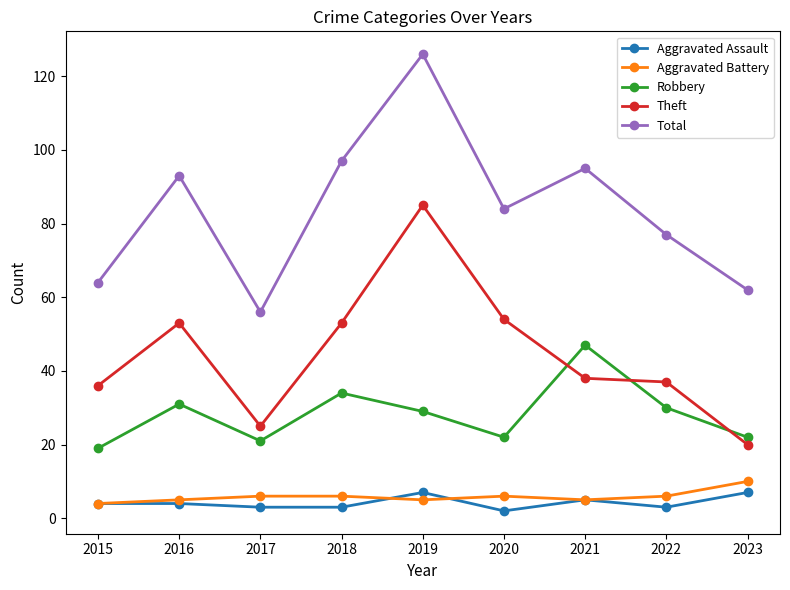

True or false: Theft and Total cross at least once.

False